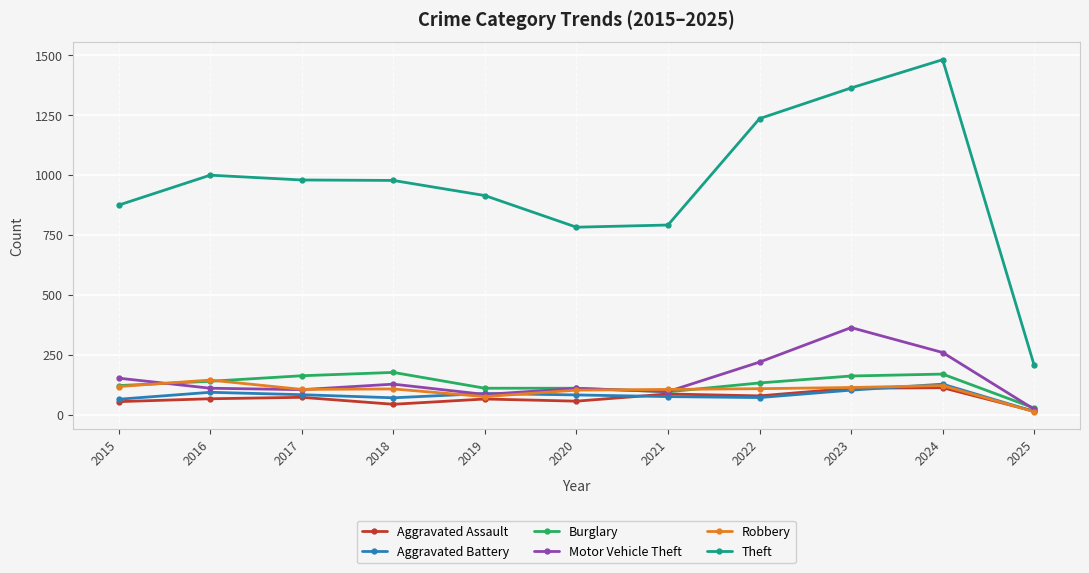

How many values in the Theft series are below 977?

5